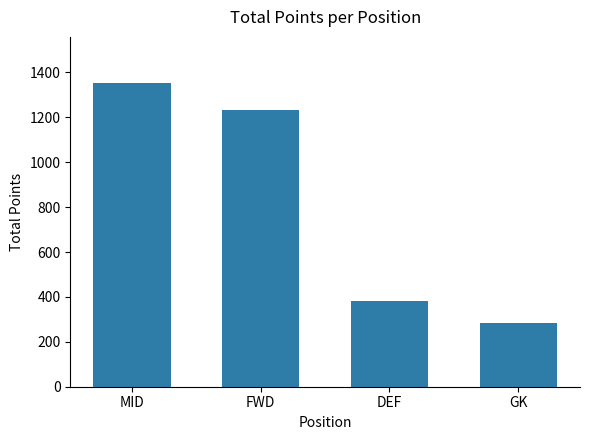

What is the label of the 4th bar from the left?

GK